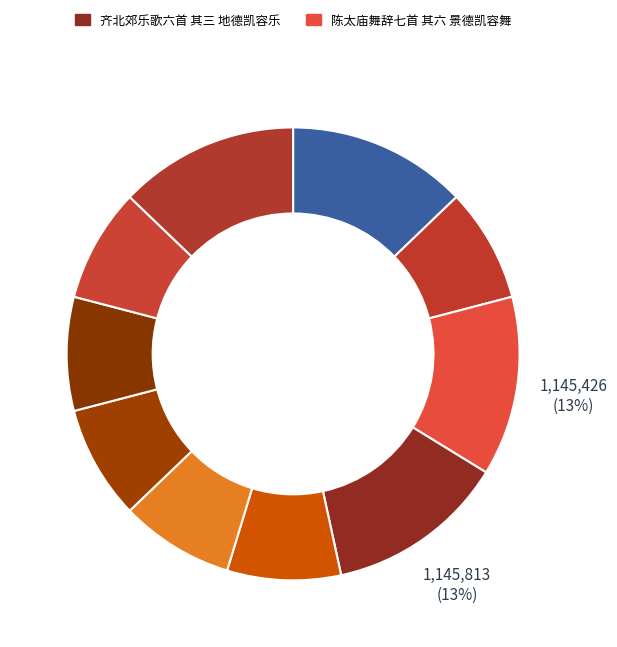

To the nearest percent, what is the difference between the largest and smallest slice percentages?

5%